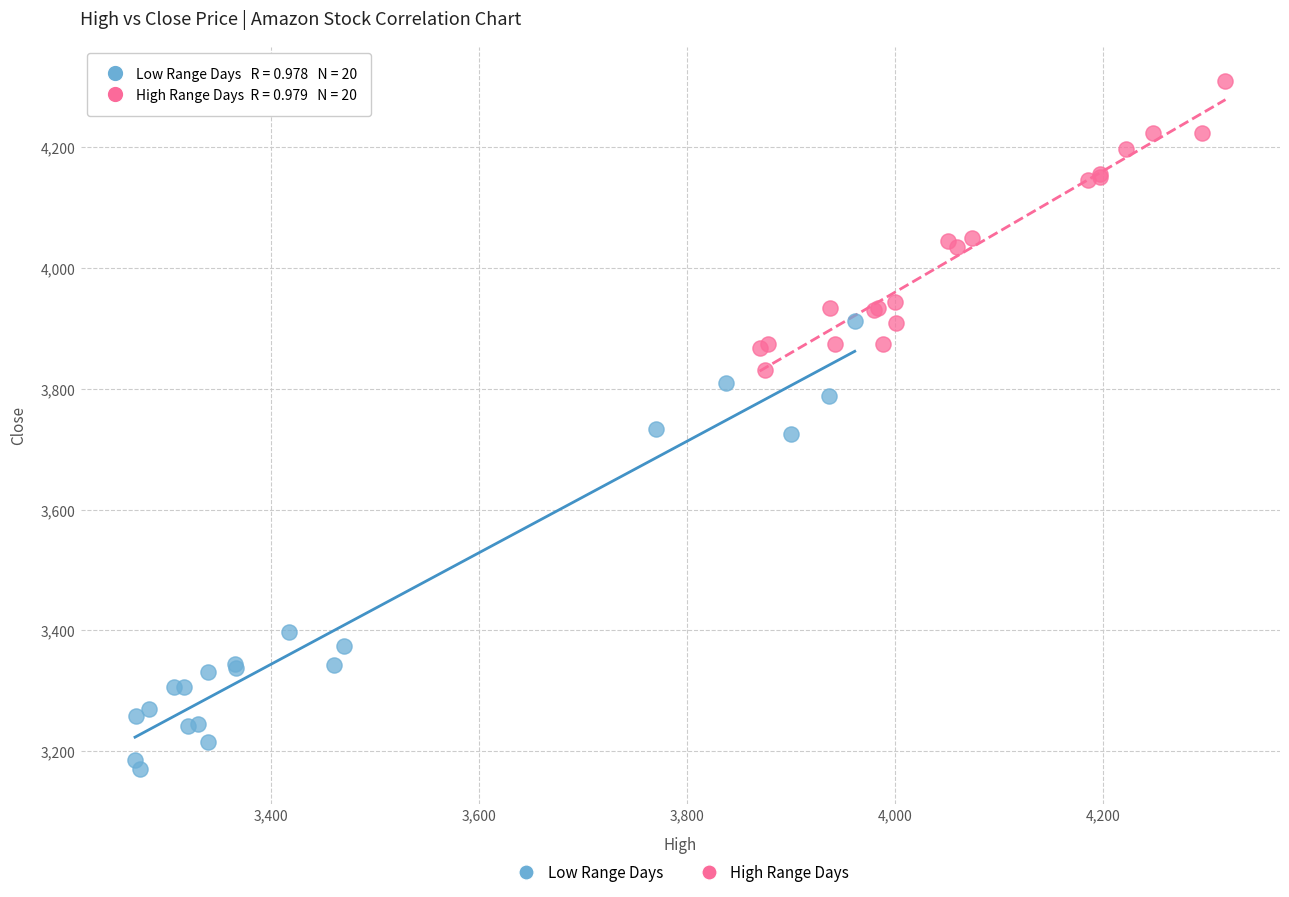

Which series has the widest spread of Y values?

Low Range Days